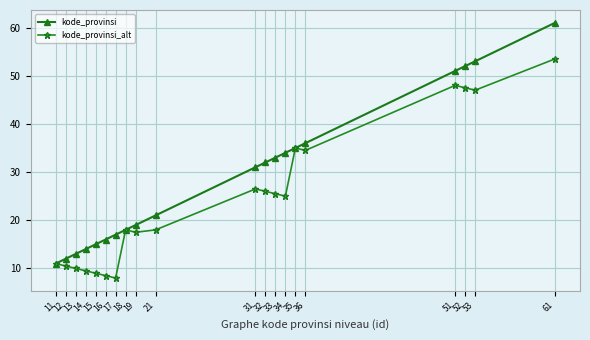

True or false: kode_provinsi_alt has a value of 11.4 at 18.

False